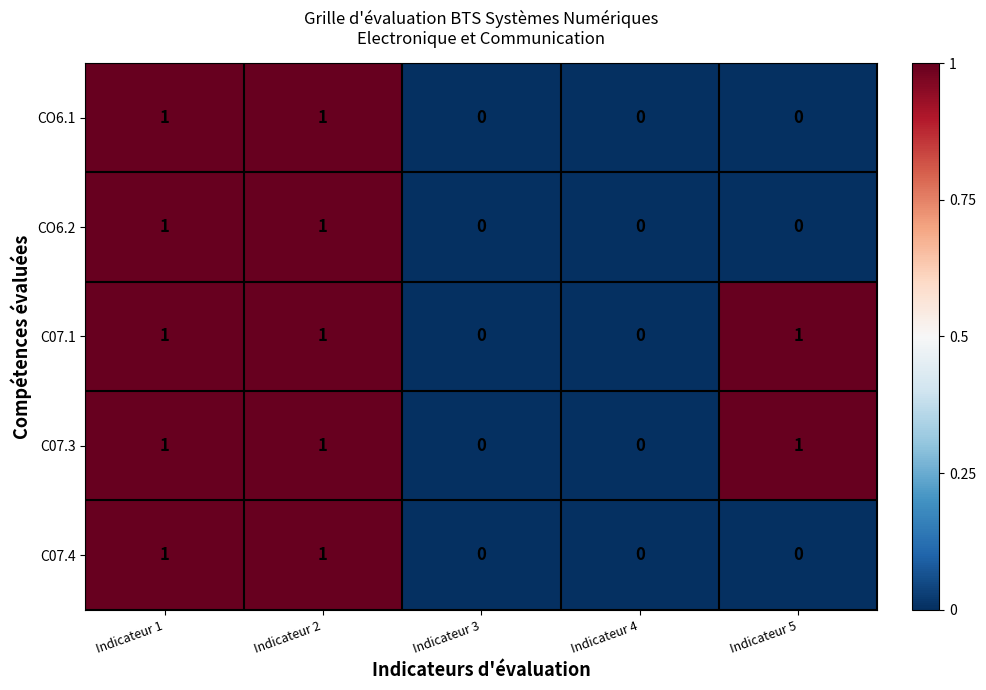

Is the value of CO6.2 at Indicateur 5 greater than the value of CO6.1 at Indicateur 2?

No